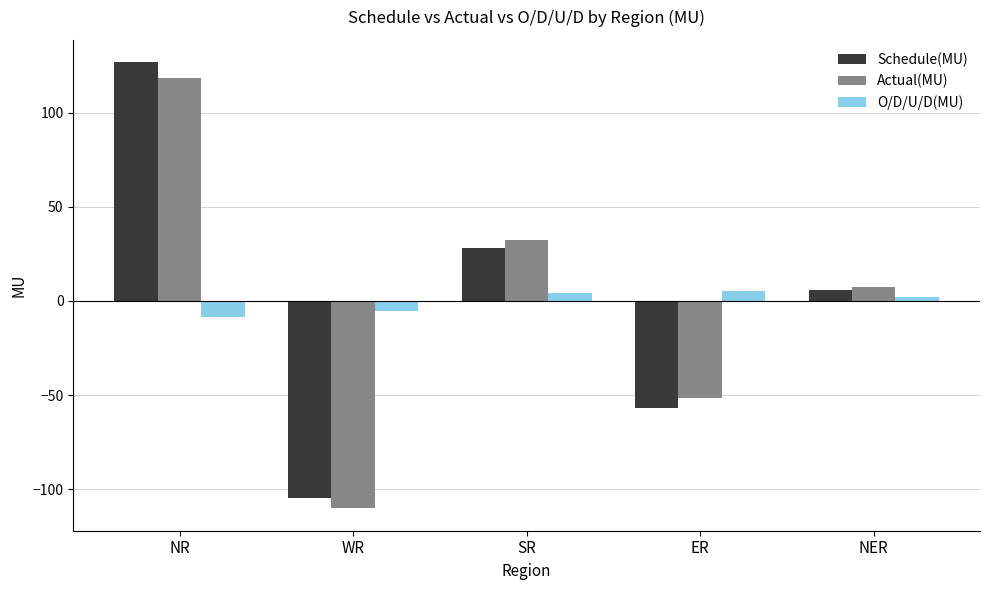

Reading left to right, what are all the values shown in this chart?

Schedule(MU): NR=126.8	WR=-104.8	SR=28.1	ER=-56.8	NER=5.6
Actual(MU): NR=118.4	WR=-110.2	SR=32.3	ER=-51.5	NER=7.5
O/D/U/D(MU): NR=-8.4	WR=-5.4	SR=4.2	ER=5.3	NER=1.9